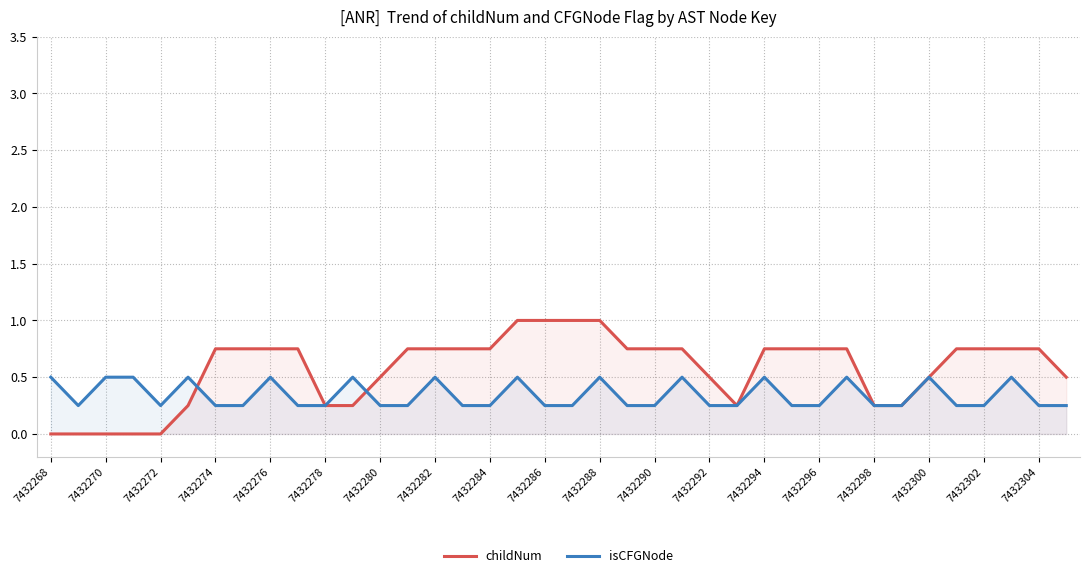

What is the sum of all isCFGNode values?

13.0